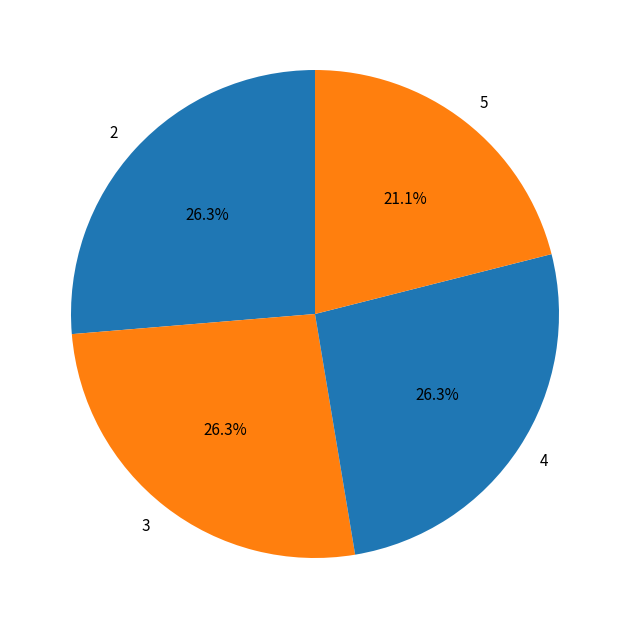

To the nearest percent, what is the average slice percentage?

25%